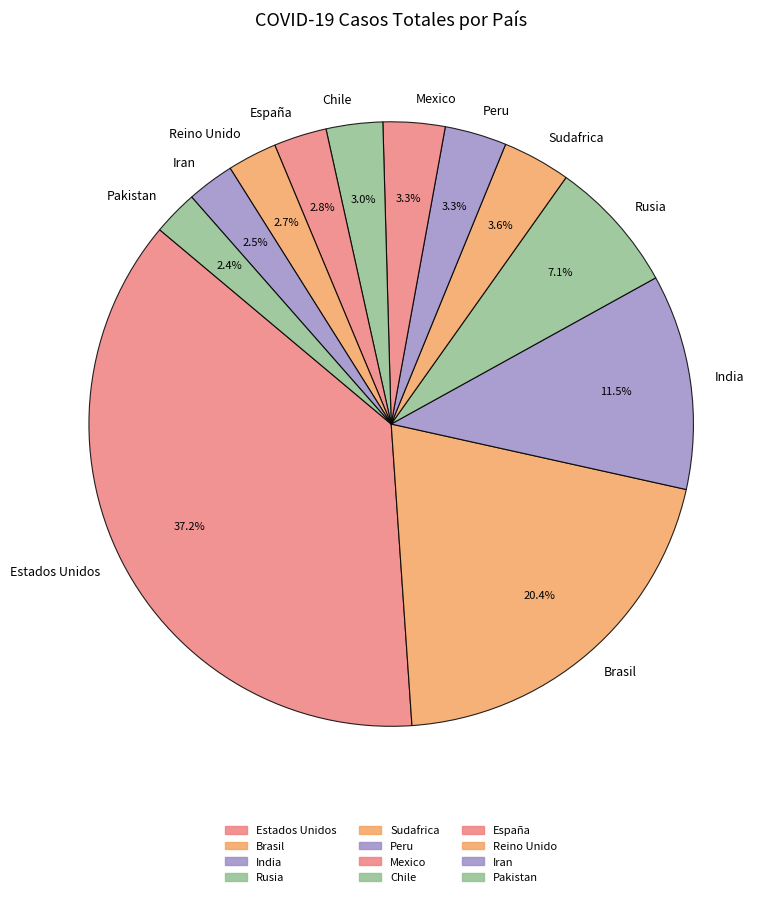

What is the largest slice in the pie chart?

Estados Unidos